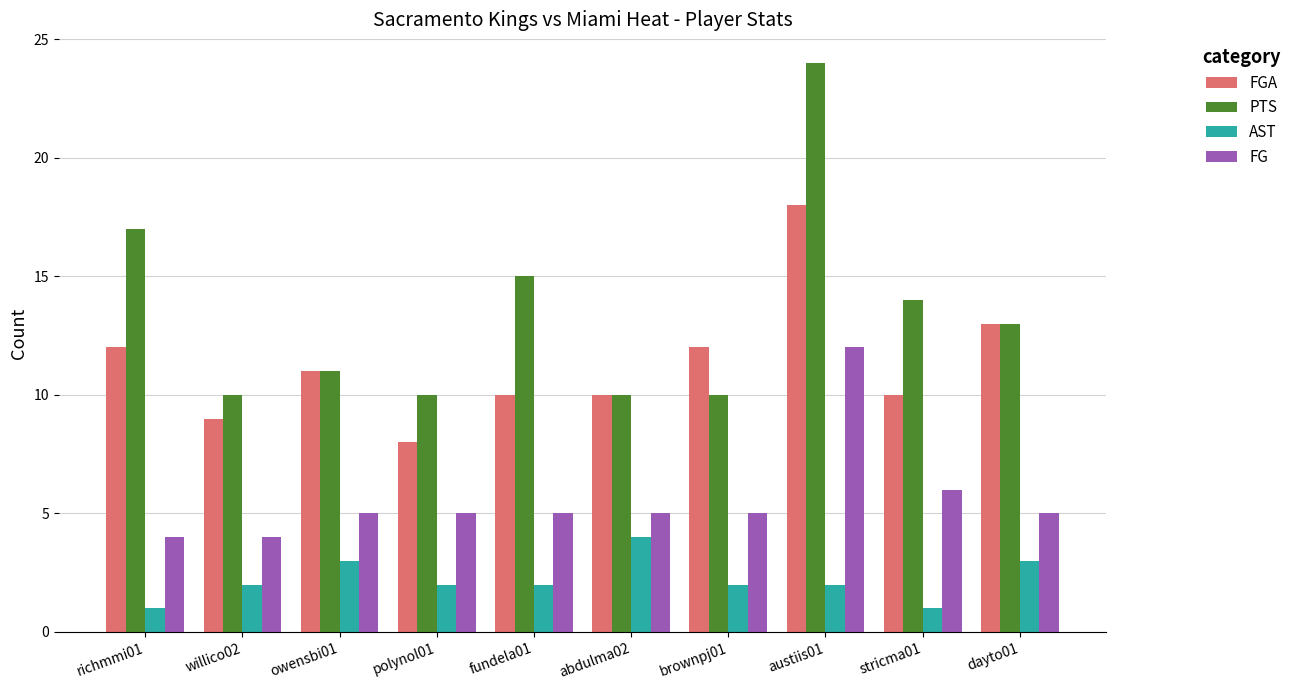

What is the sum of the FG values at polynol01 and dayto01?

10